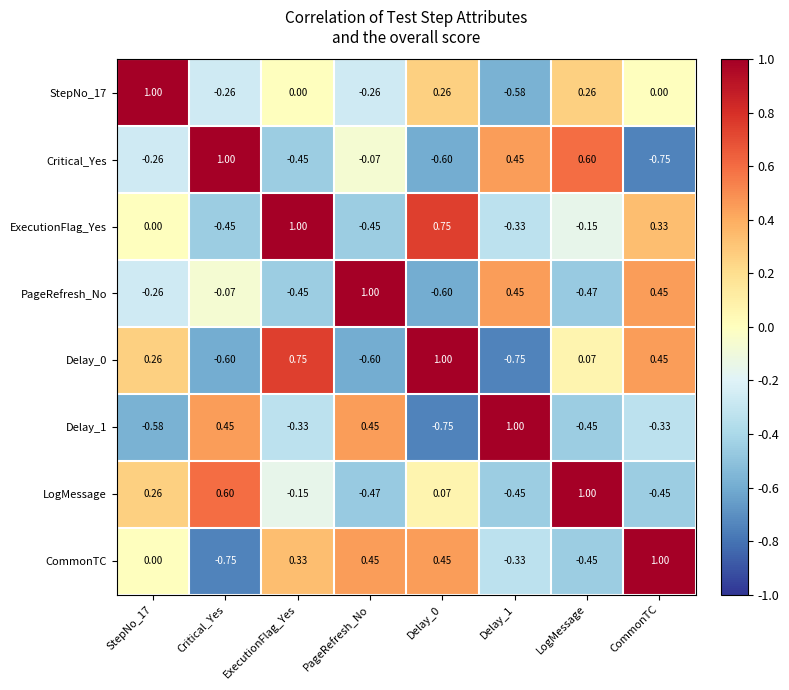

Is the value of Critical_Yes at Critical_Yes greater than the value of LogMessage at CommonTC?

Yes